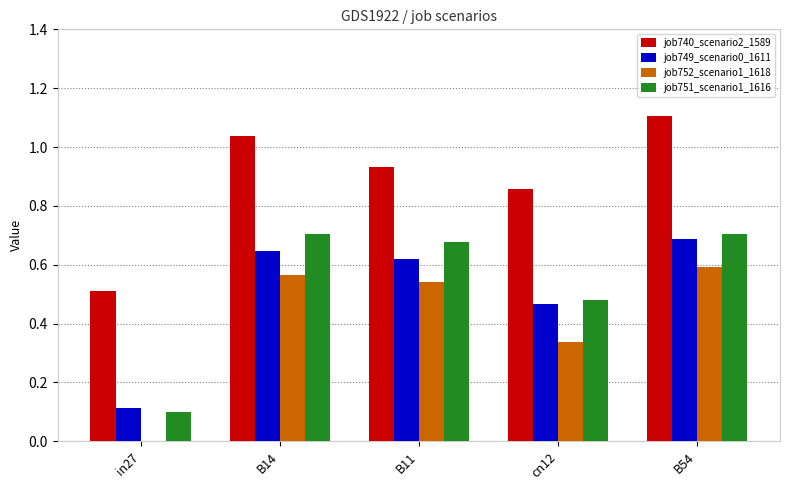

Which series has the largest total across all categories?

job740_scenario2_1589